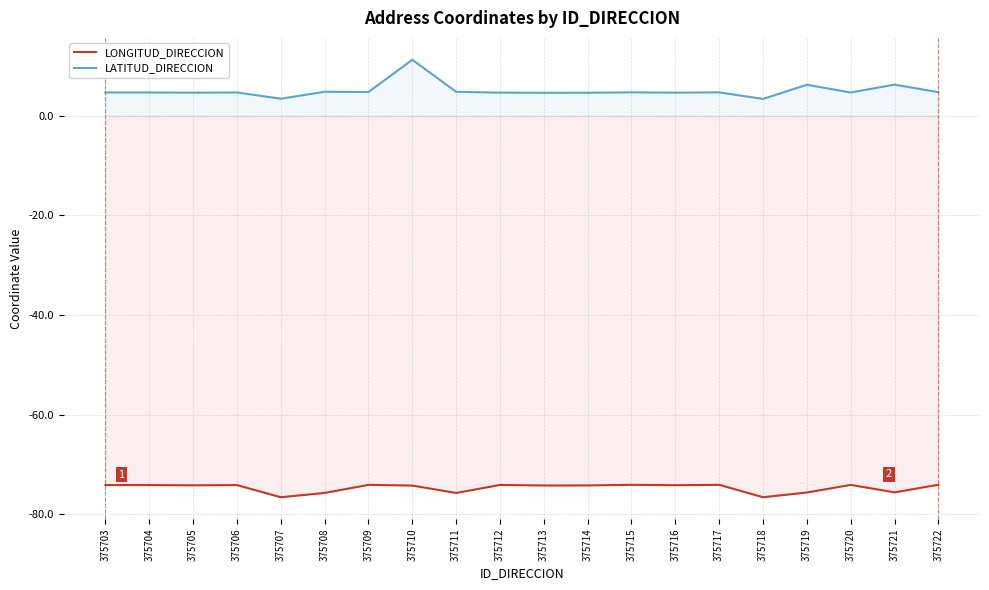

At which label does LATITUD_DIRECCION first exceed 4?

375703